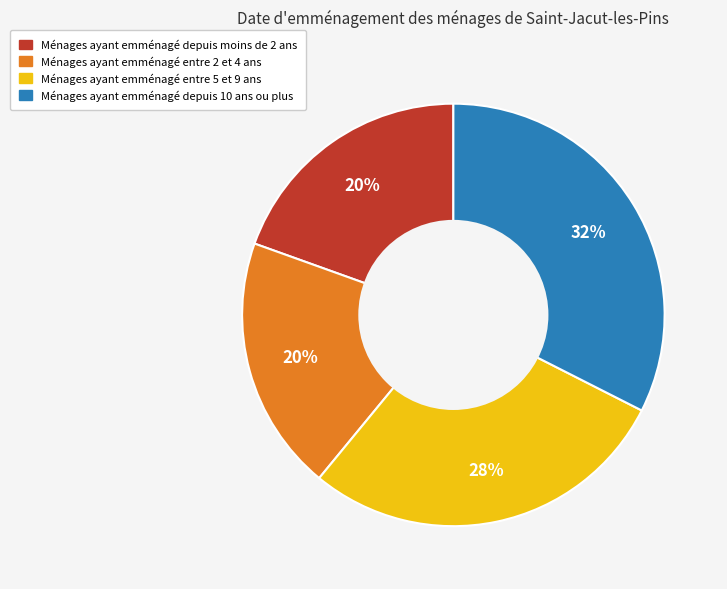

To the nearest percent, what is the average slice percentage?

25%